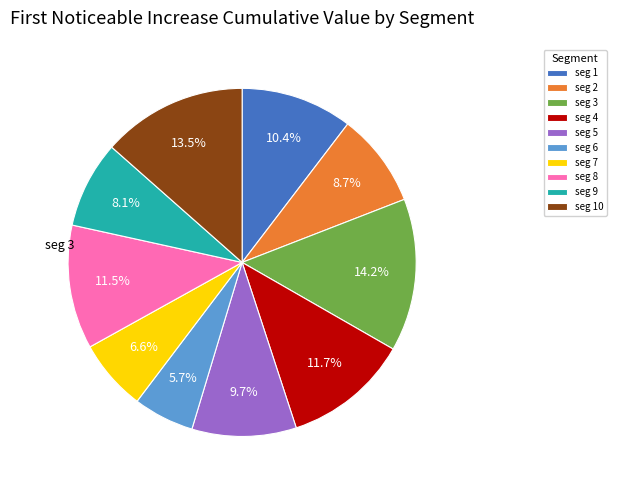

What is the smallest slice in the pie chart?

seg 6